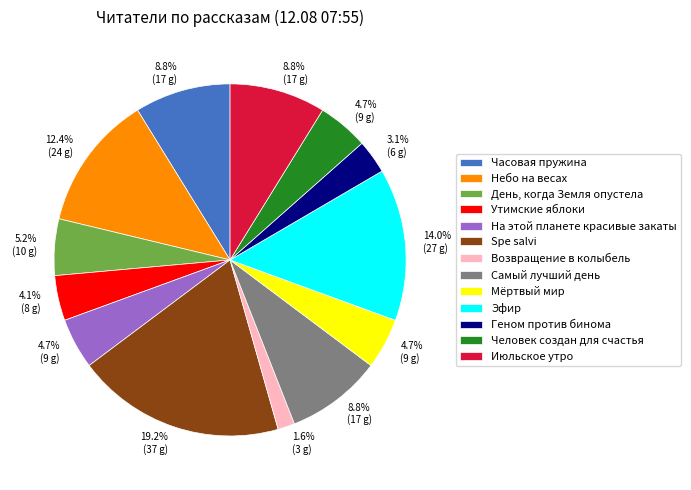

Is the sum of Геном против бинома and Возвращение в колыбель greater than half?

No